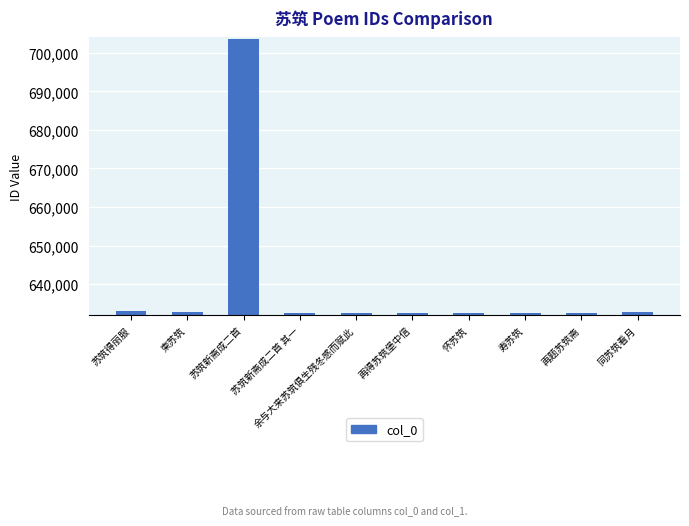

Where is the data nearest to the value 667974?

苏筑得丽服